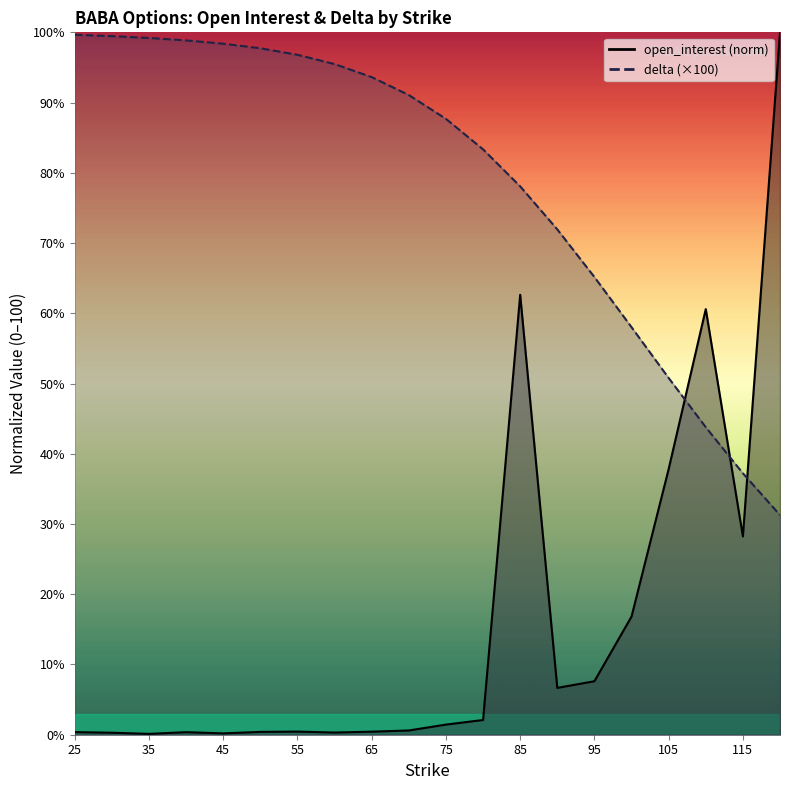

What is the value of the delta point at the 4th from the left?

98.9